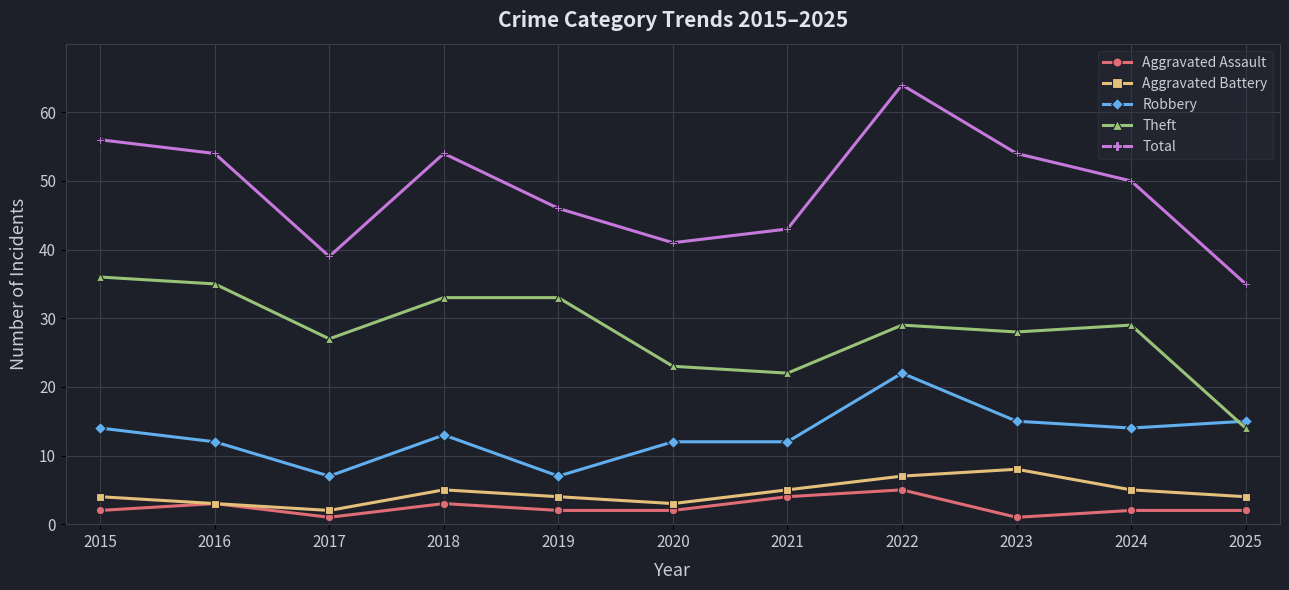

What is the difference between the Aggravated Battery values at 2020 and 2023?

5